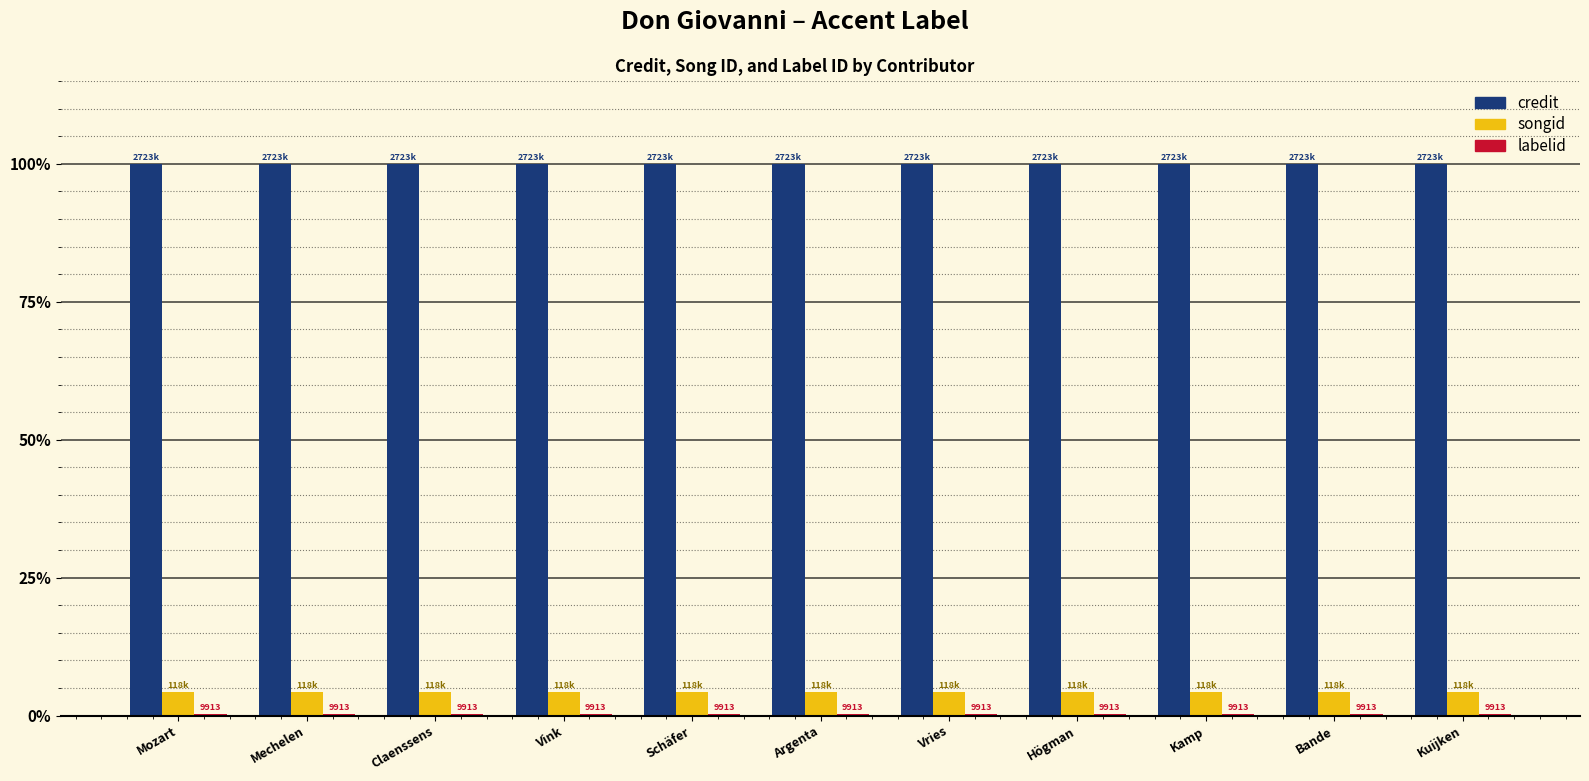

The songid series shows 4.3 at Mozart. True or false?

True